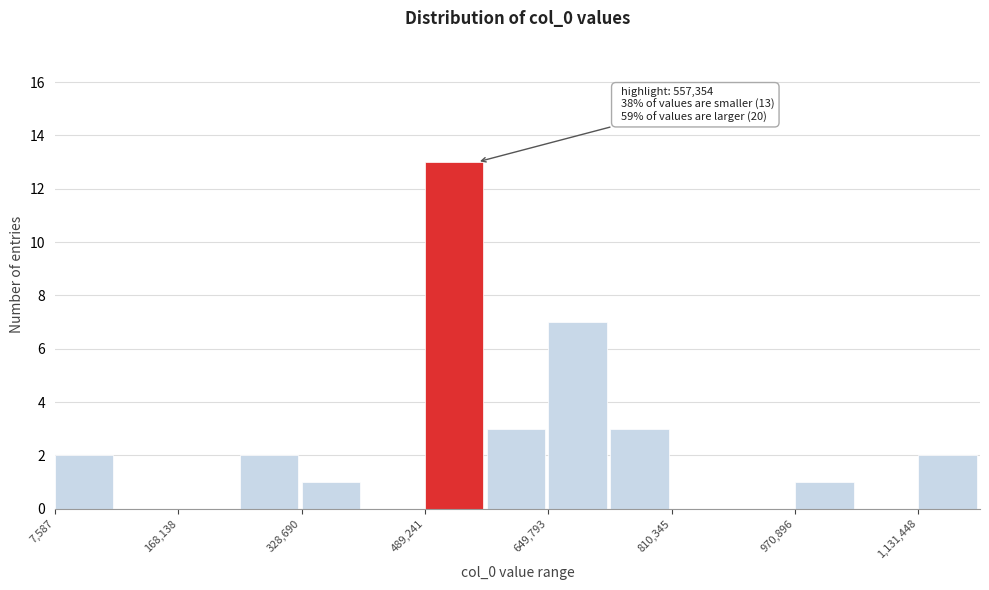

Which range on the x-axis has the tallest bar?

480000 to 560000